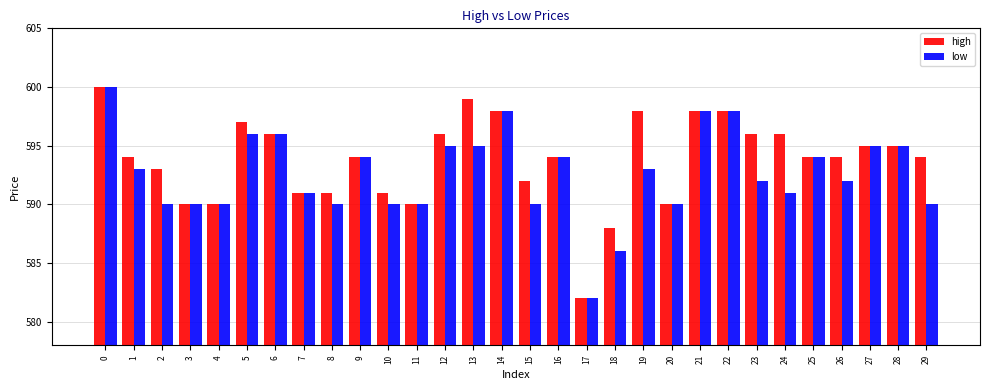

Which category has the lowest value in the high series?

17